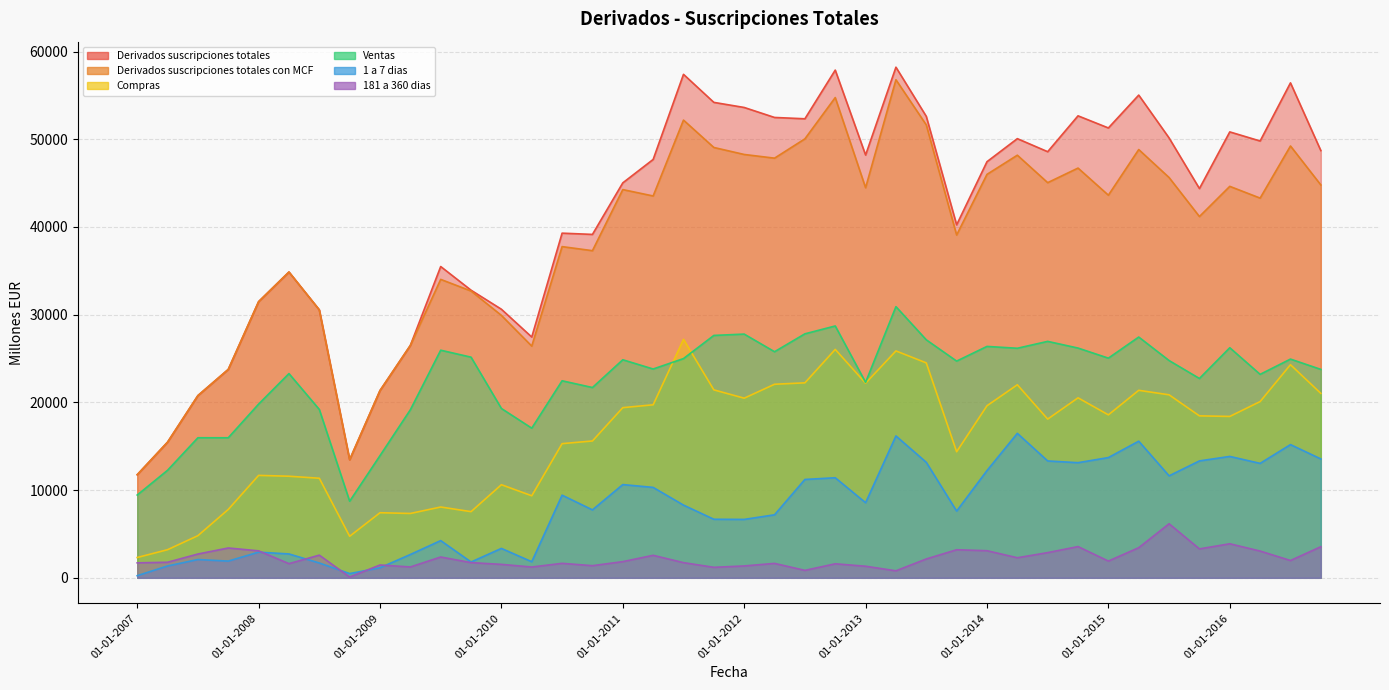

What is the minimum value for Compras?

2316